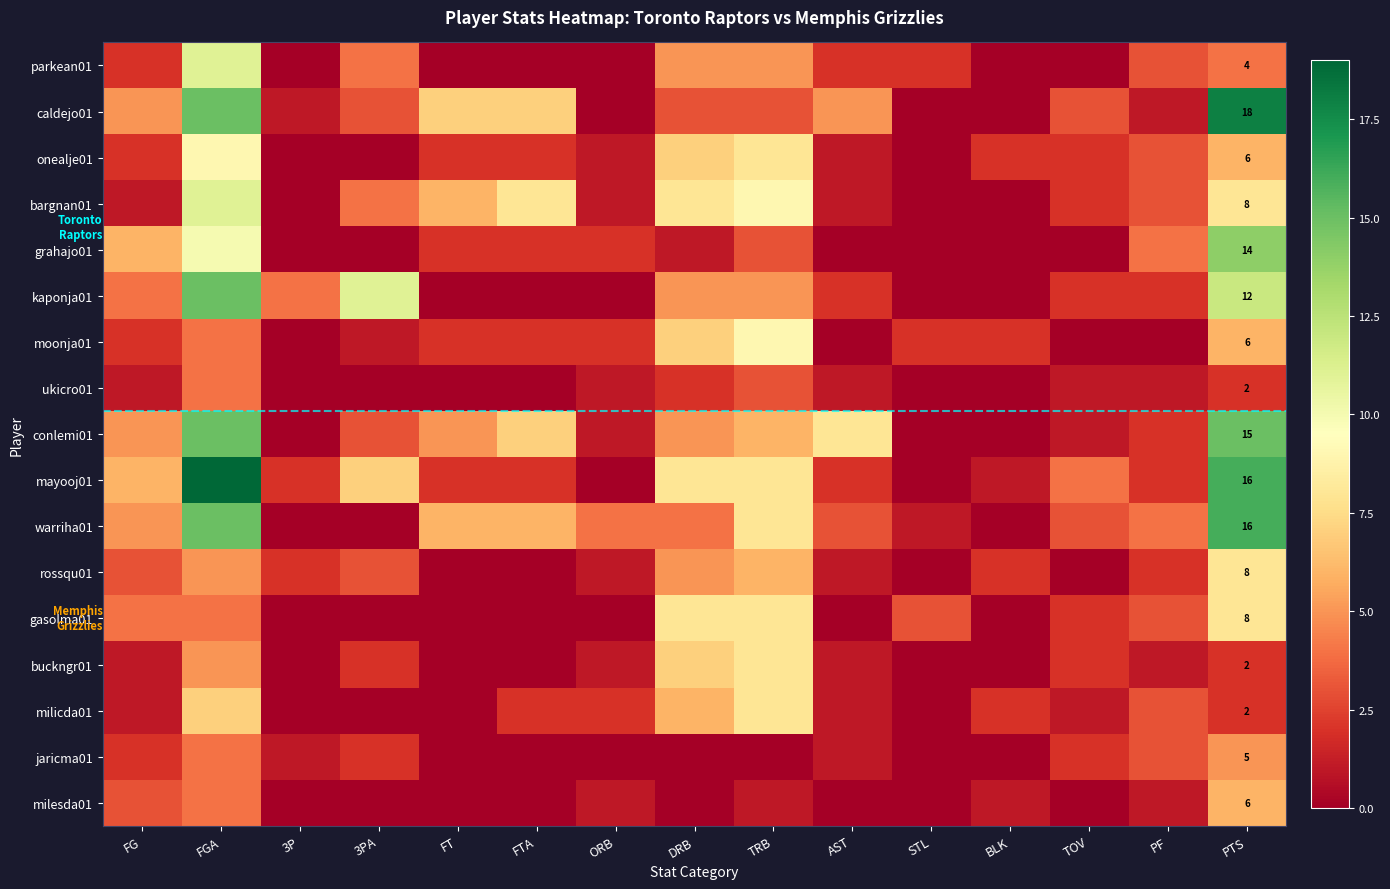

Is it true that conlemi01 equals 22 at PTS?

False